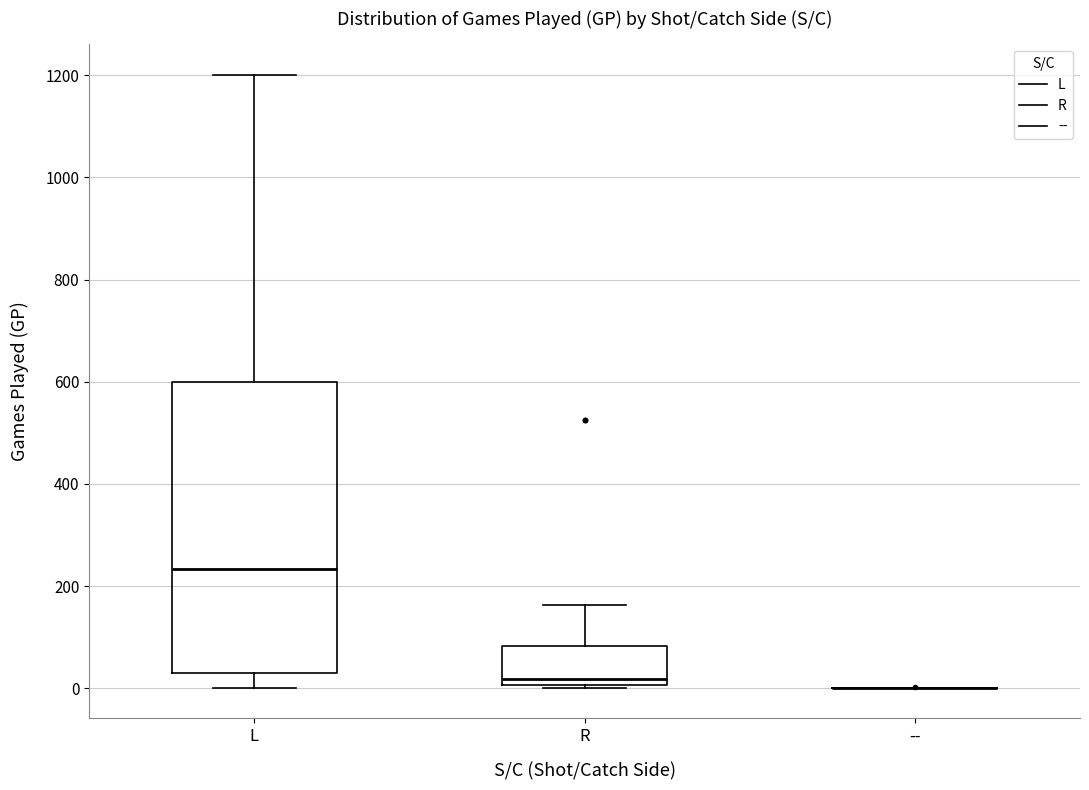

Reading left to right, transcribe this box plot: for each box, give where its median line is, the range the box spans, and where its two whiskers end, as read against the y-axis. The values are not printed on the chart, so give them approximately, as read against the axis.

L: median 240, box 40 to 600, whiskers 0 to 1200
R: median 20, box 0 to 80, whiskers 0 to 160
--: box collapsed to a line at 0, whiskers 0 to 0